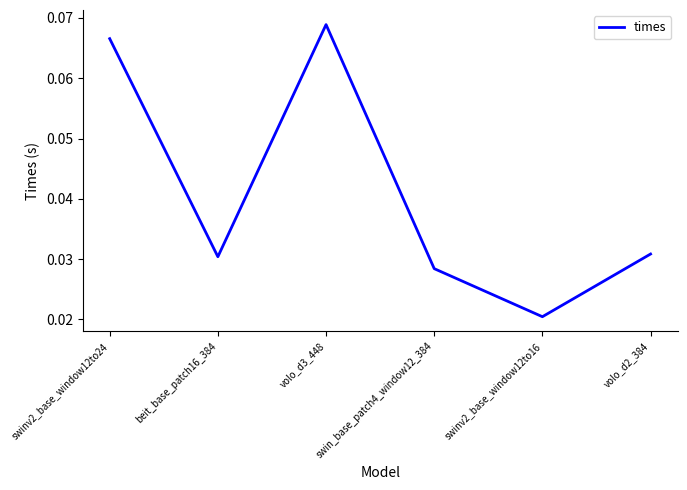

How many series are shown in this chart?

1